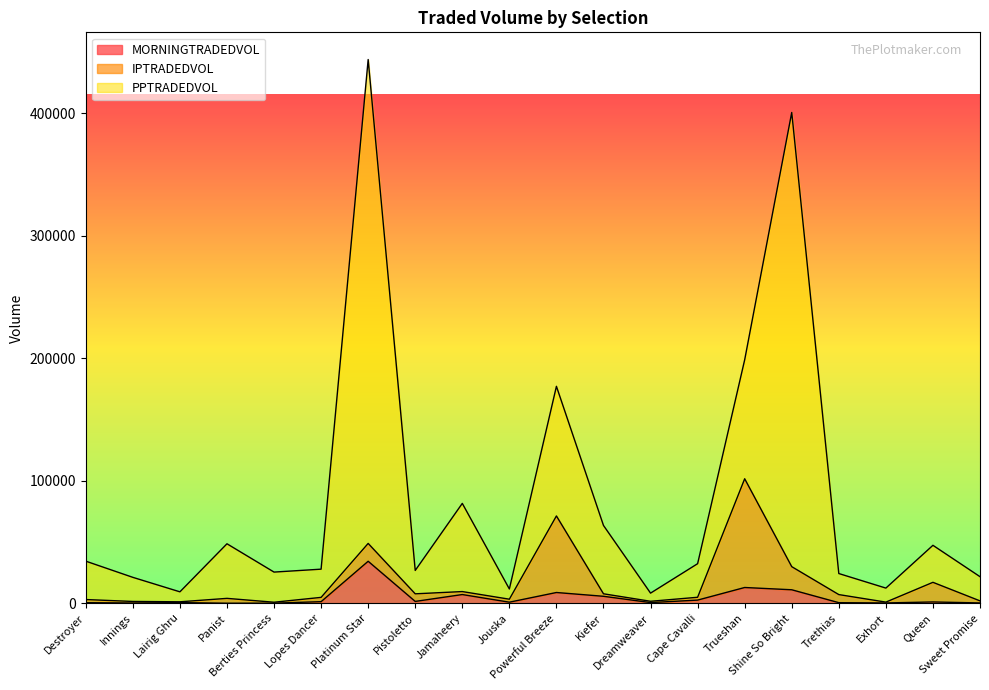

Read the PPTRADEDVOL value at Sweet Promise.

21789.5